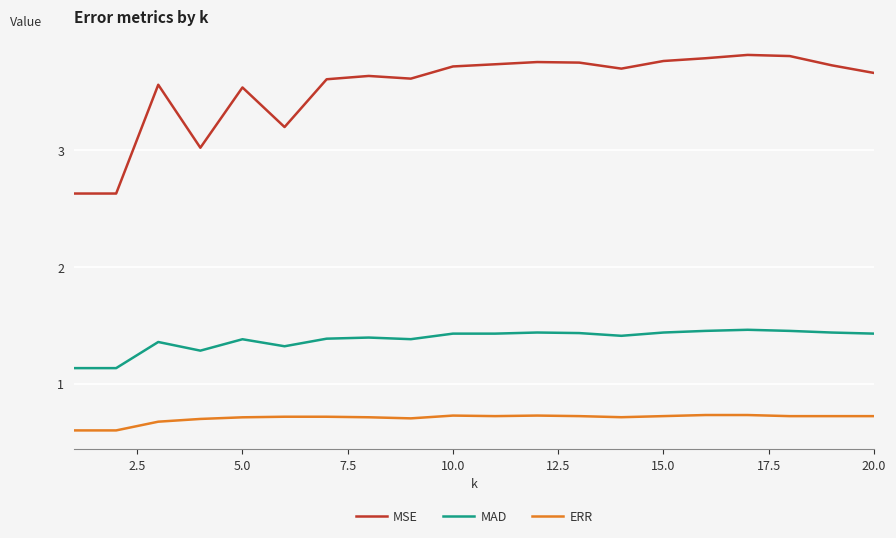

True or false: MAD and MSE intersect in this chart.

False